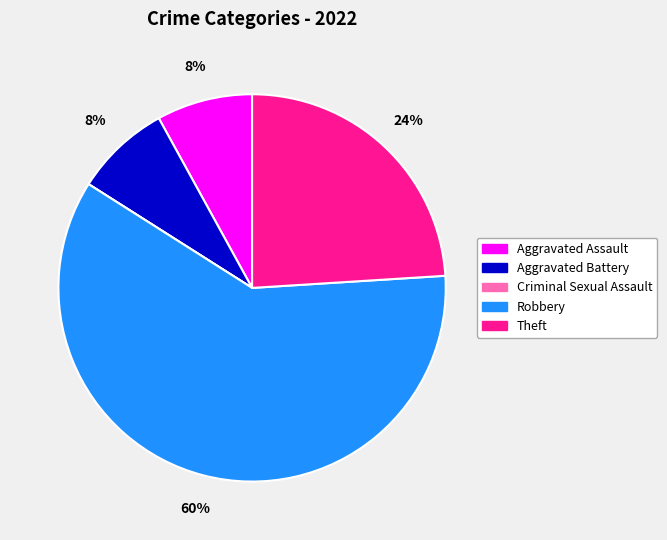

What is the ratio of the value at Robbery to the value at Aggravated Battery?

7.5